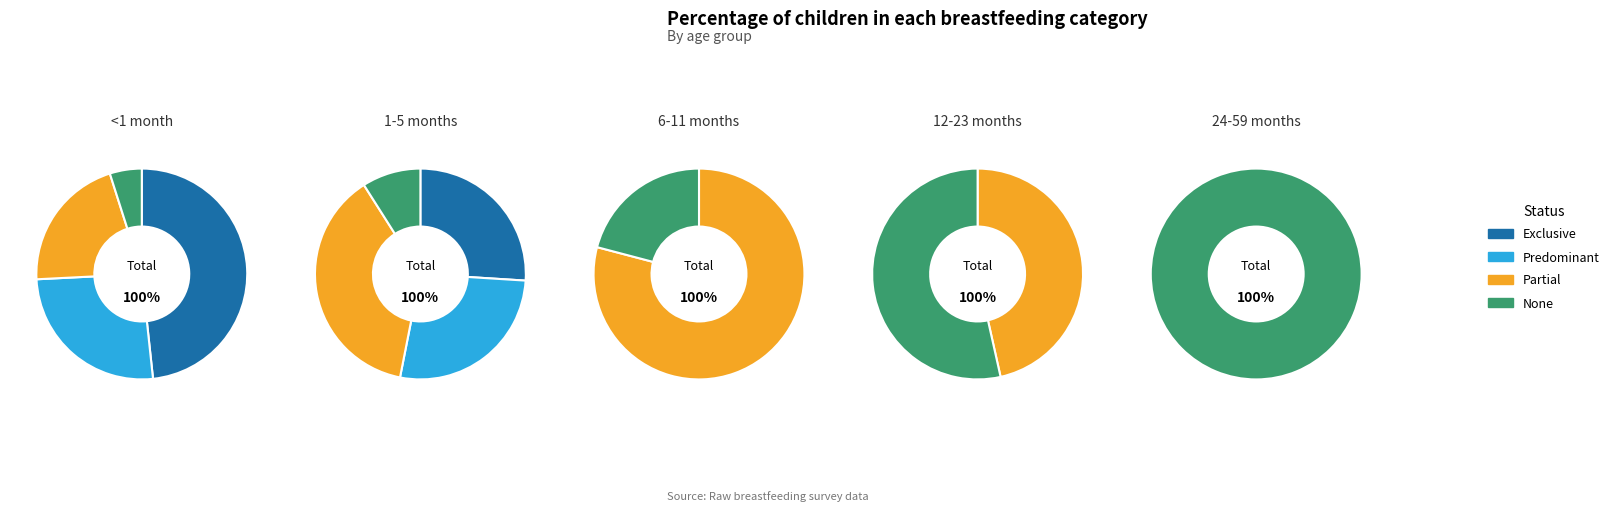

At None, list the series in order from smallest to largest.

<1 month, 1-5 months, 6-11 months, 12-23 months, 24-59 months